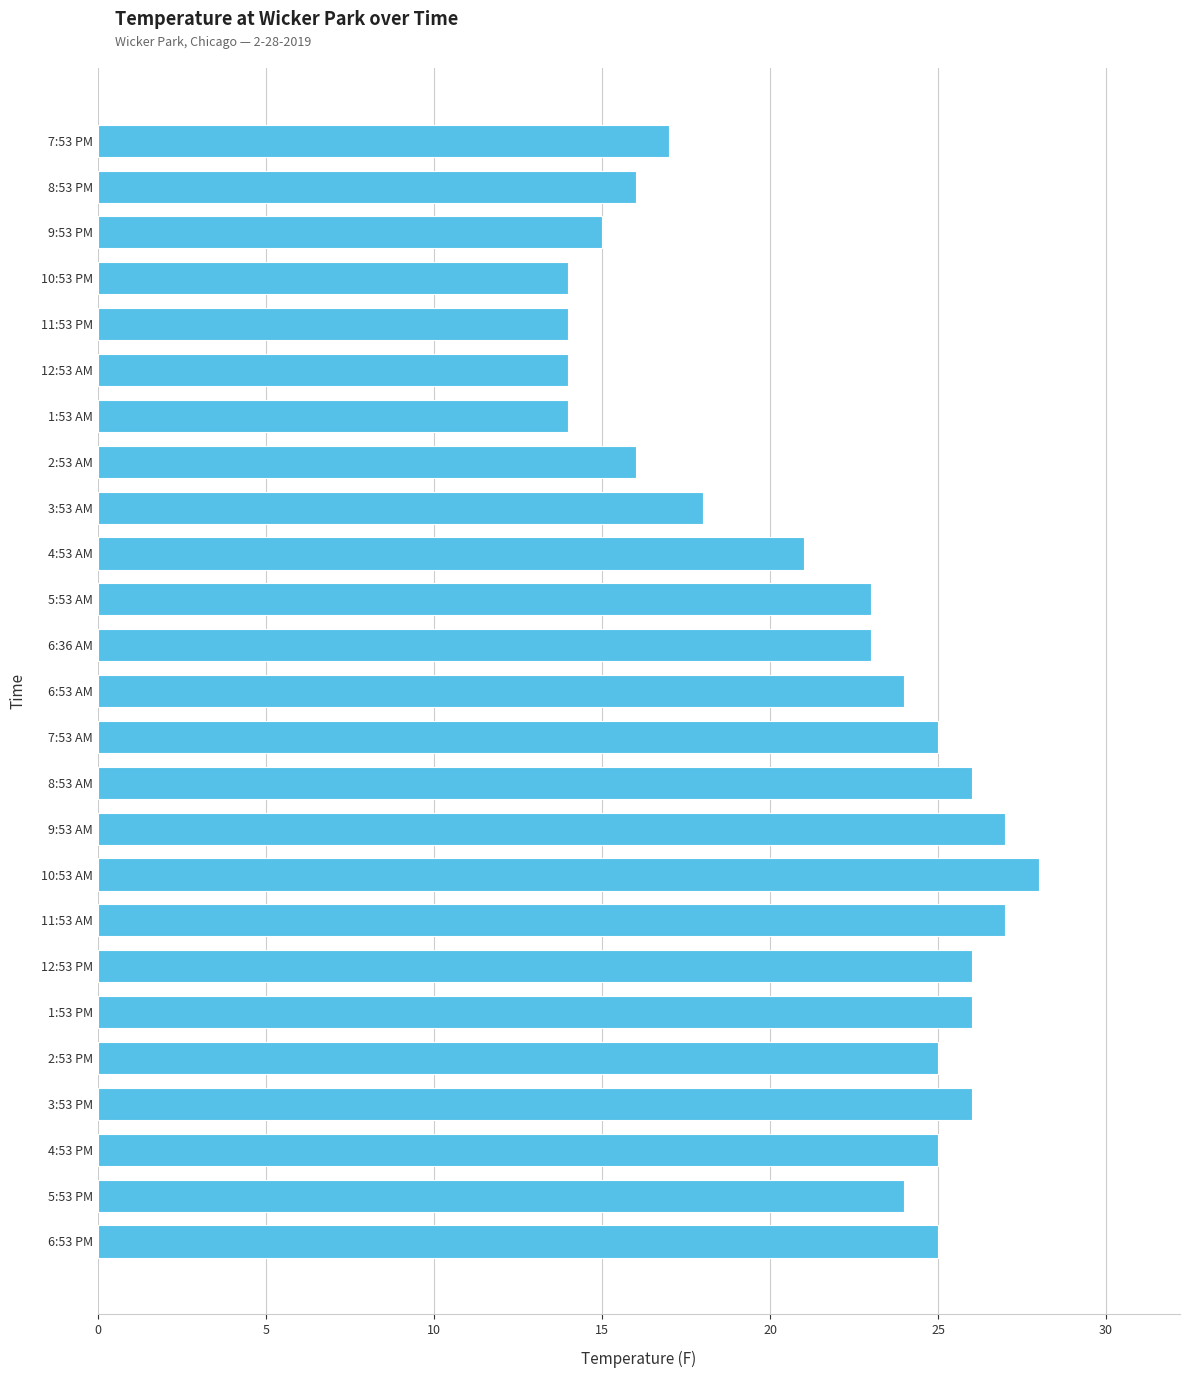

Which category has the highest value across all series?

10:53 AM